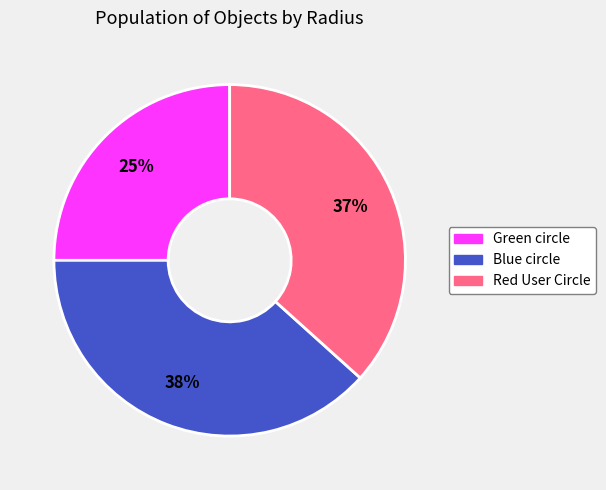

Count the number of slices in the pie.

3